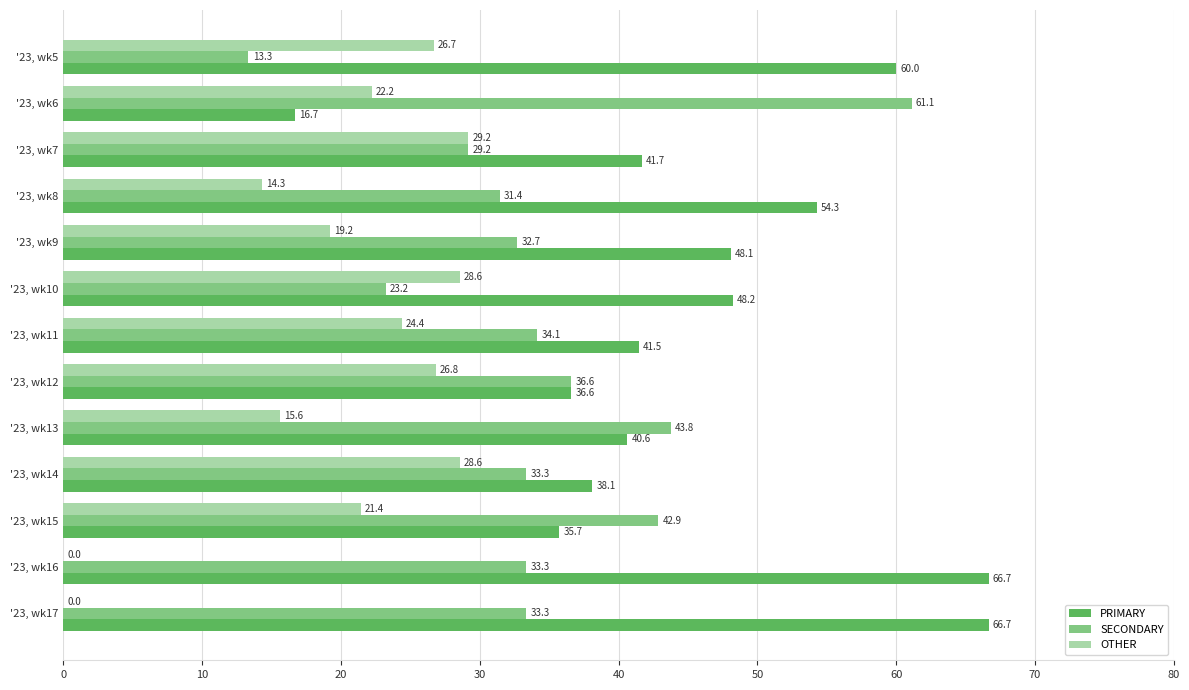

What is the sum of the PRIMARY values at '23, wk12 and '23, wk14?

74.7